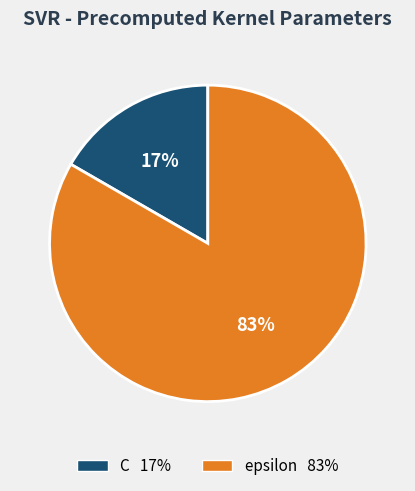

Count the number of slices in the pie.

2